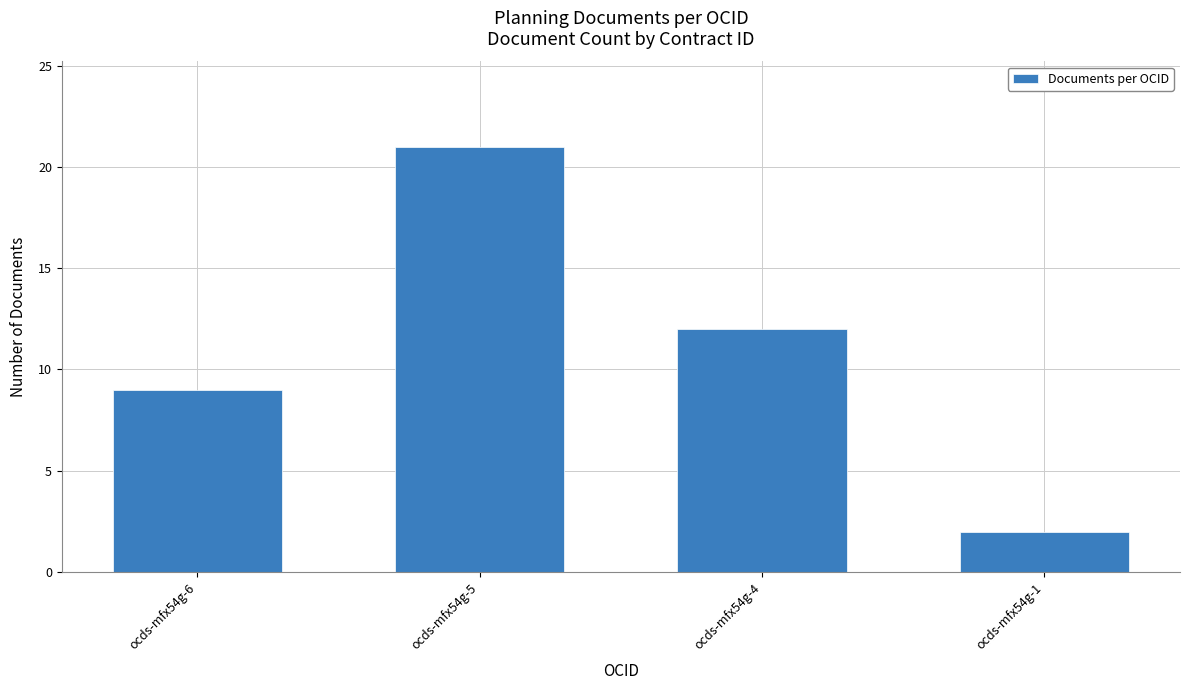

What is the maximum value shown in the chart?

21